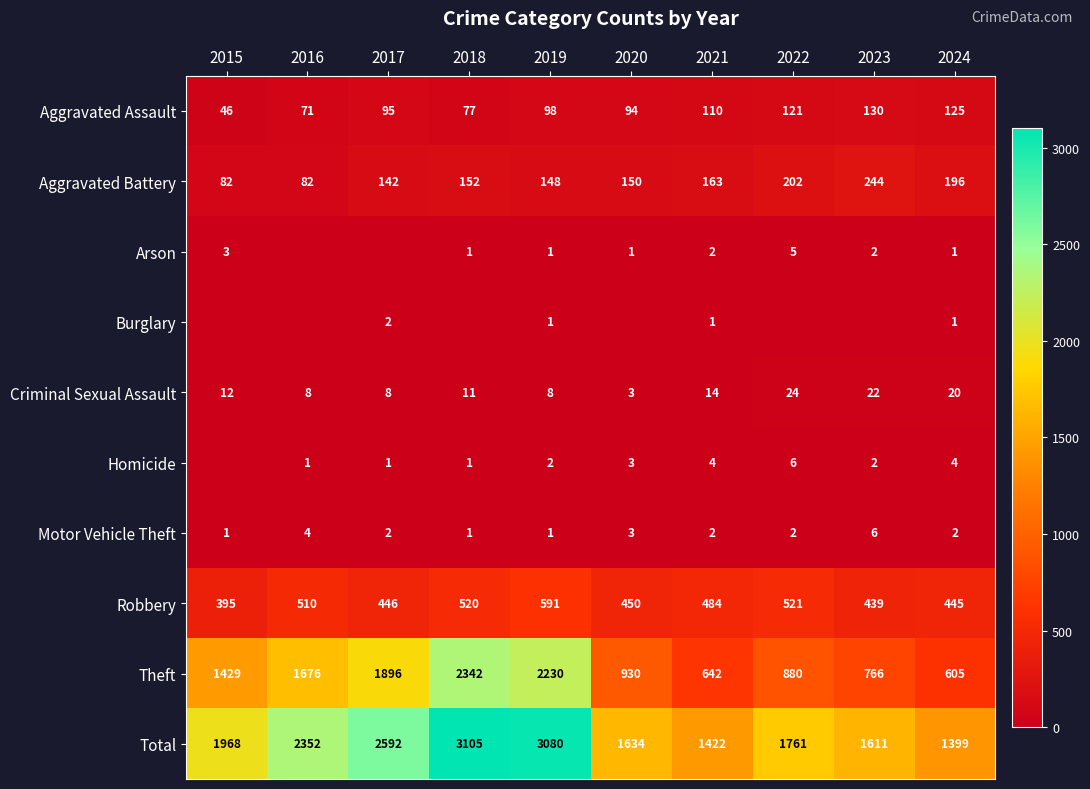

Which category has the lowest value in the Total series?

2024